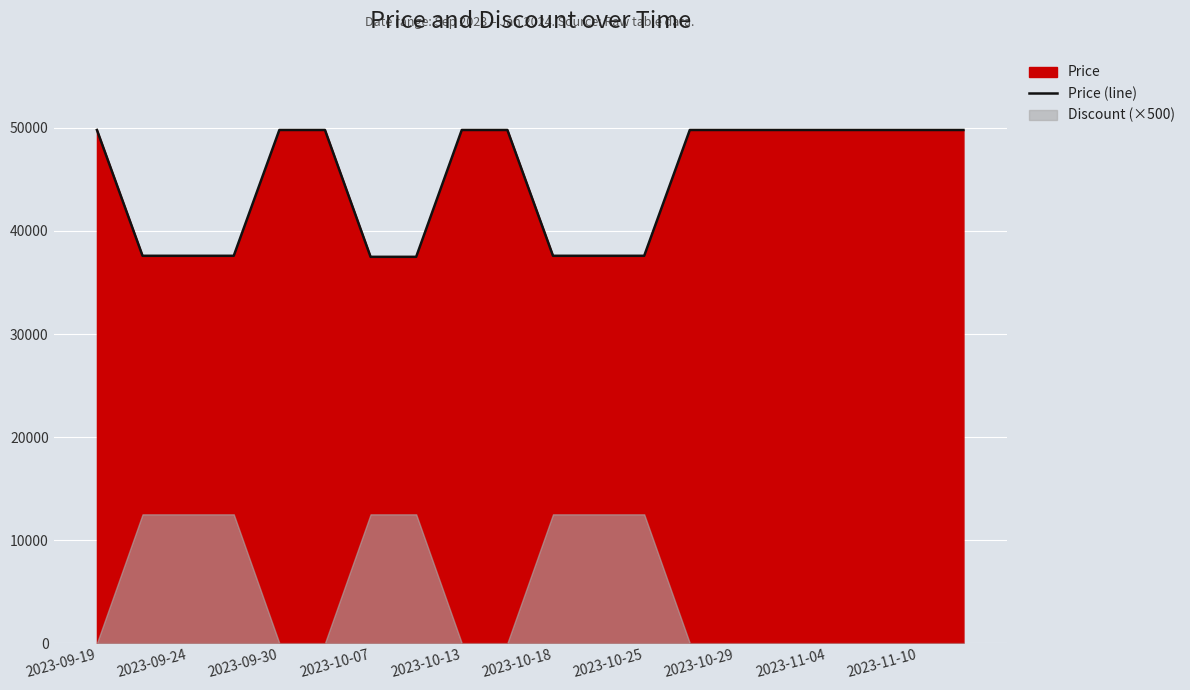

Between 2023-10-07 and 2023-09-24, which is larger?

2023-10-07